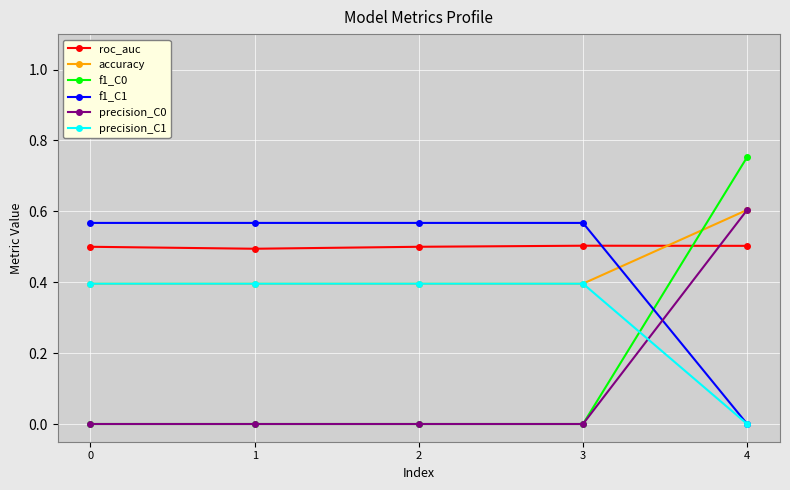

What are all the series names shown in the legend?

roc_auc, accuracy, f1_C0, f1_C1, precision_C0, precision_C1